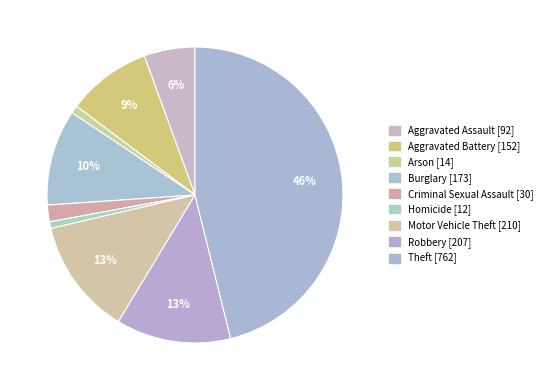

Is it true that Homicide is 1% of the pie?

True